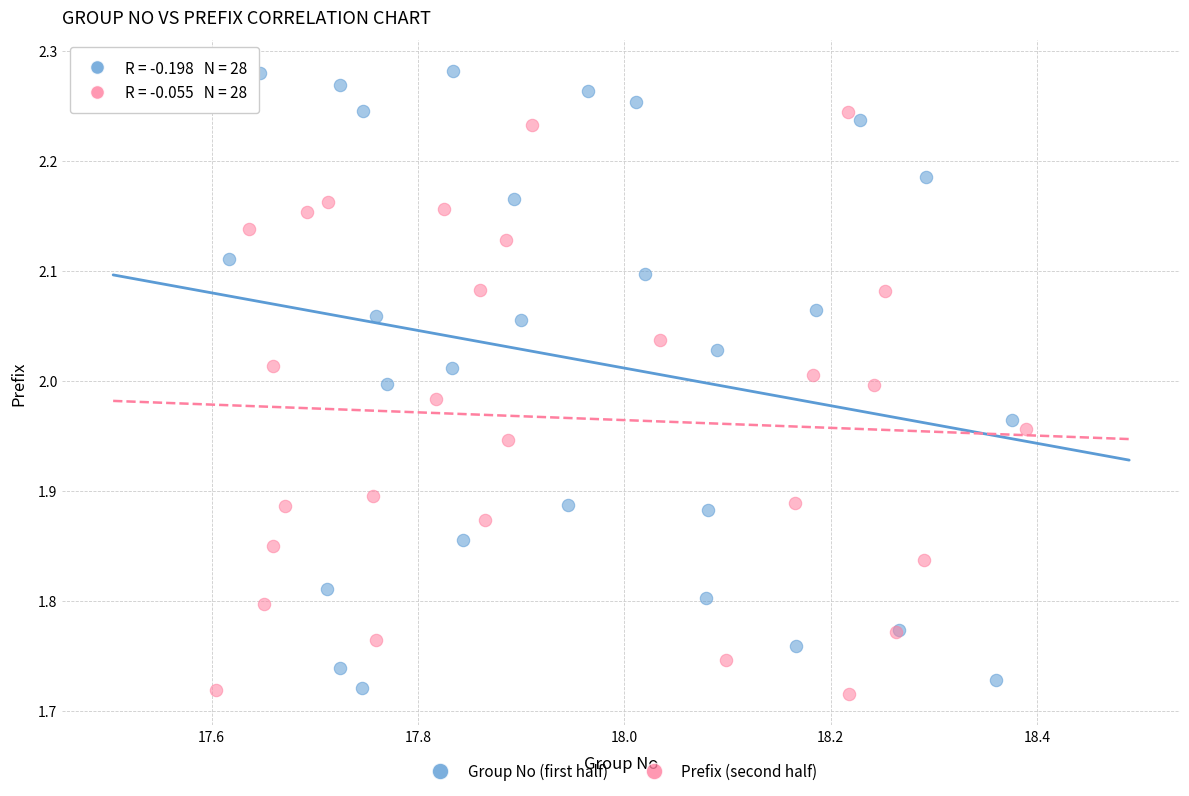

Which series has the largest Y range (max minus min)?

Group No (first half)